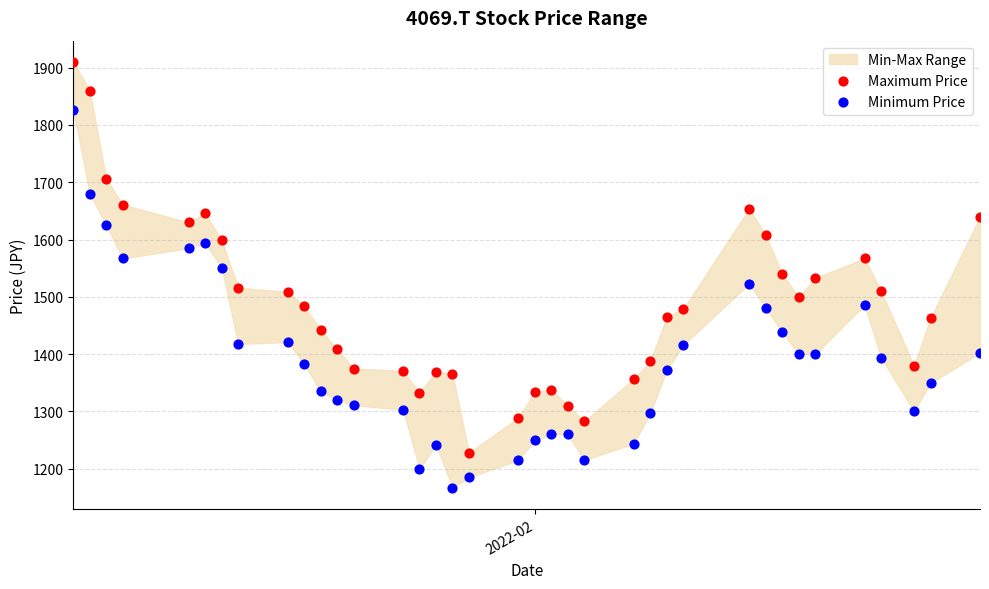

Across all data points, what is the range of X values (max minus min)?

55